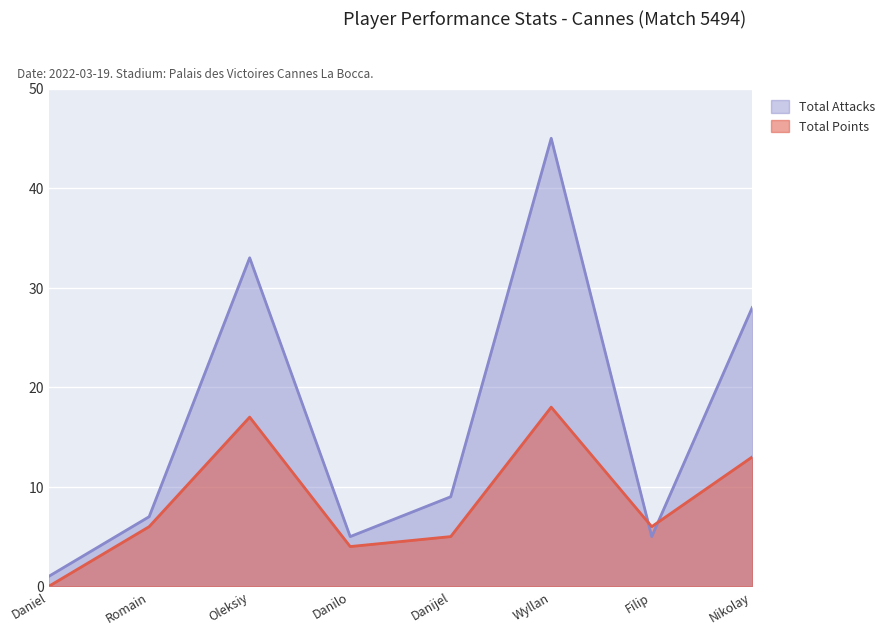

What is the sum of the Total Attacks values at Wyllan and Danilo?

50